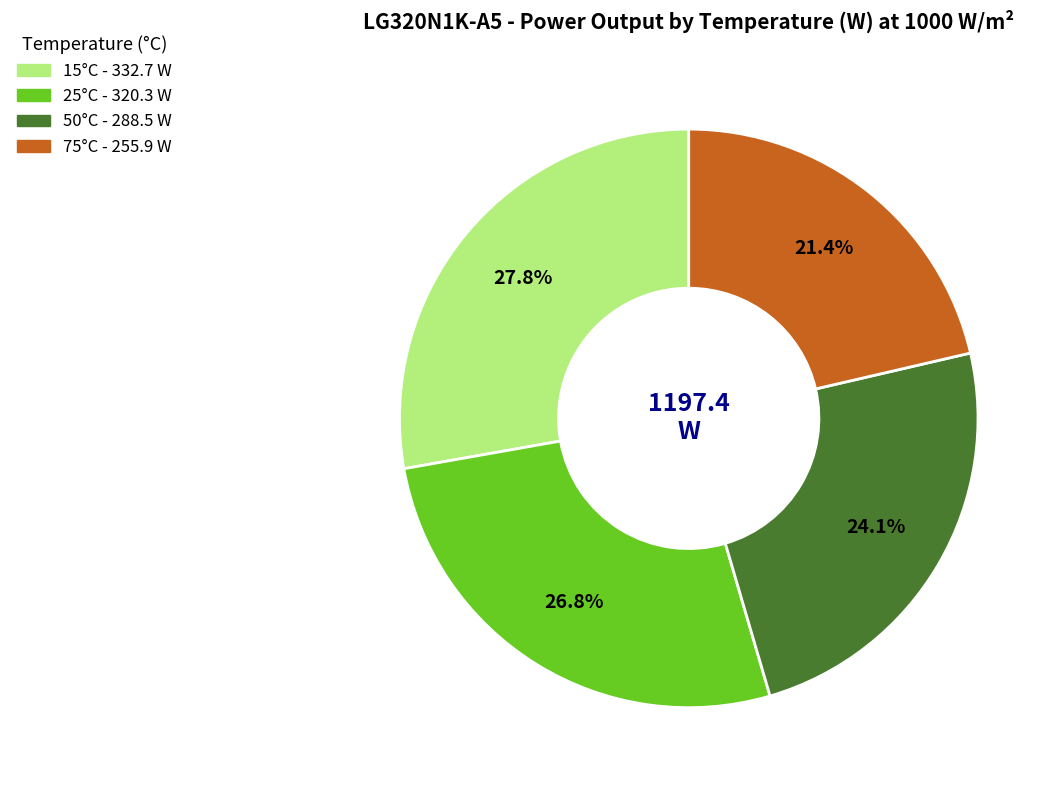

Rank the categories by value from lowest to highest.

75°C, 50°C, 25°C, 15°C